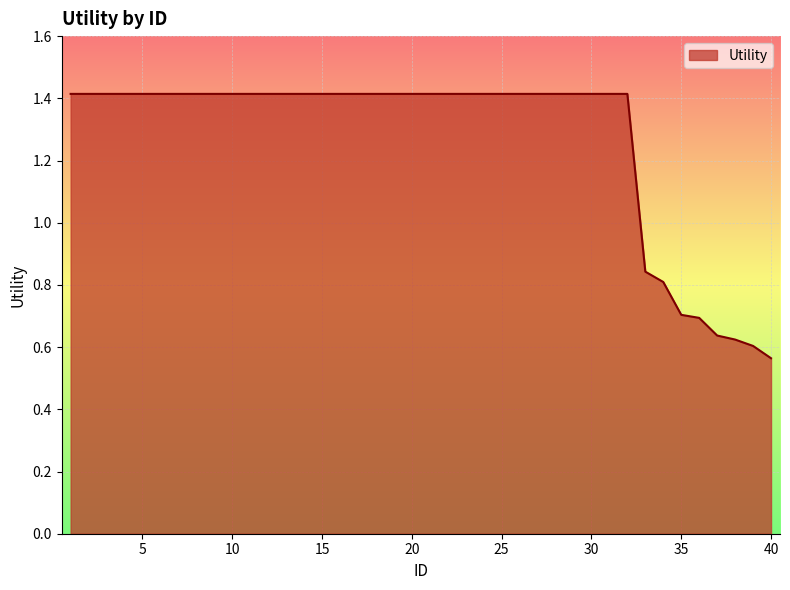

What is the greatest value displayed?

1.4